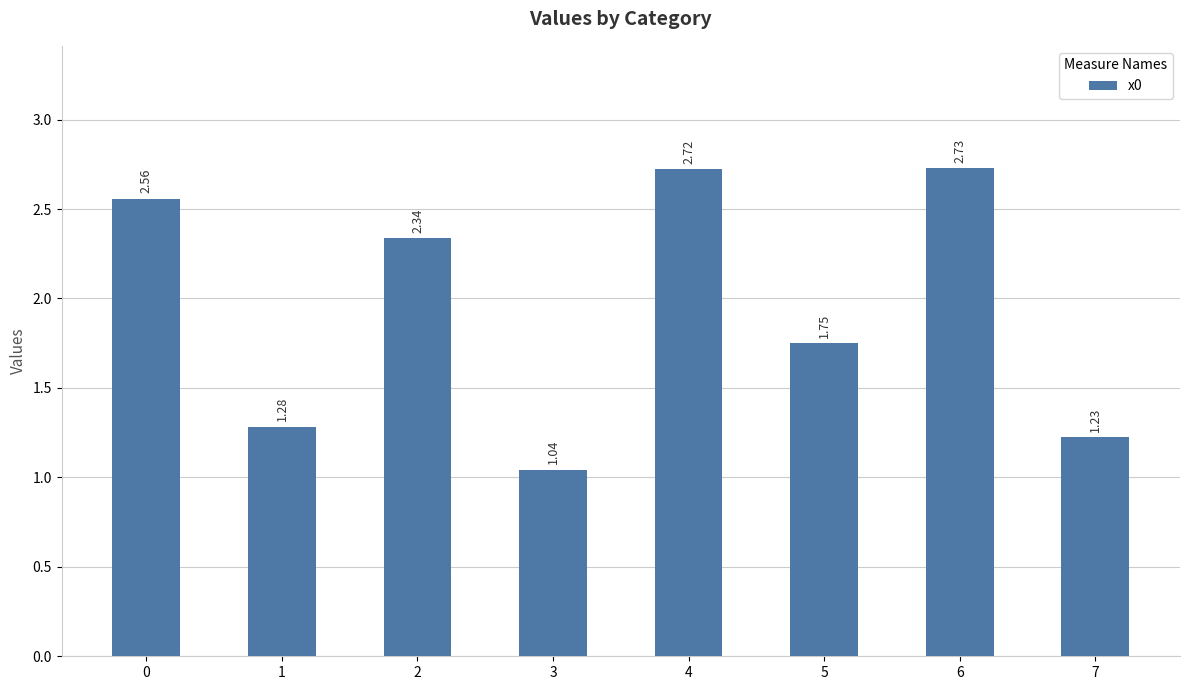

What is the sum of all values?

15.6